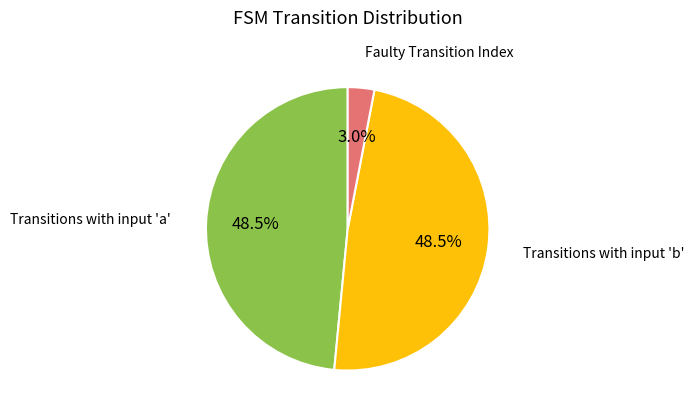

Is there any slice that represents more than half of the pie?

No